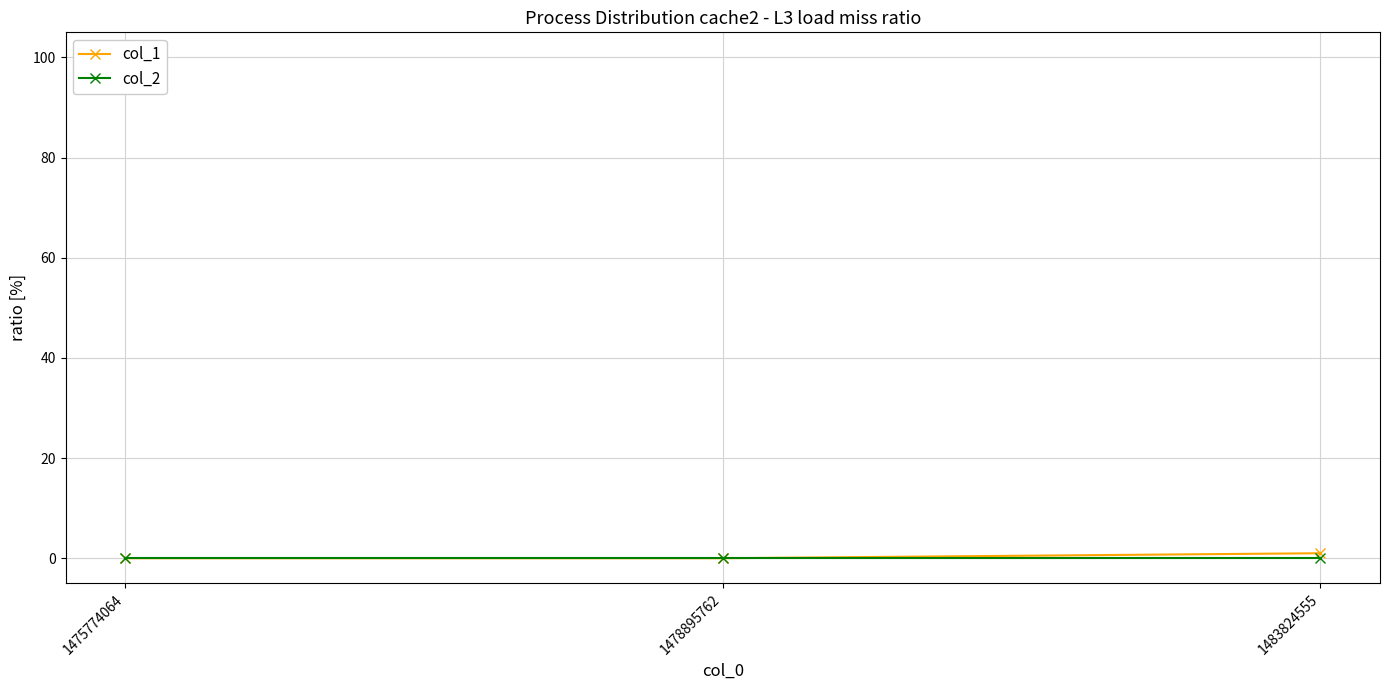

Reading right to left, list all the values displayed in this chart.

col_1: 1483824555=1	1478895762=0	1475774064=0
col_2: 1483824555=0	1478895762=0	1475774064=0